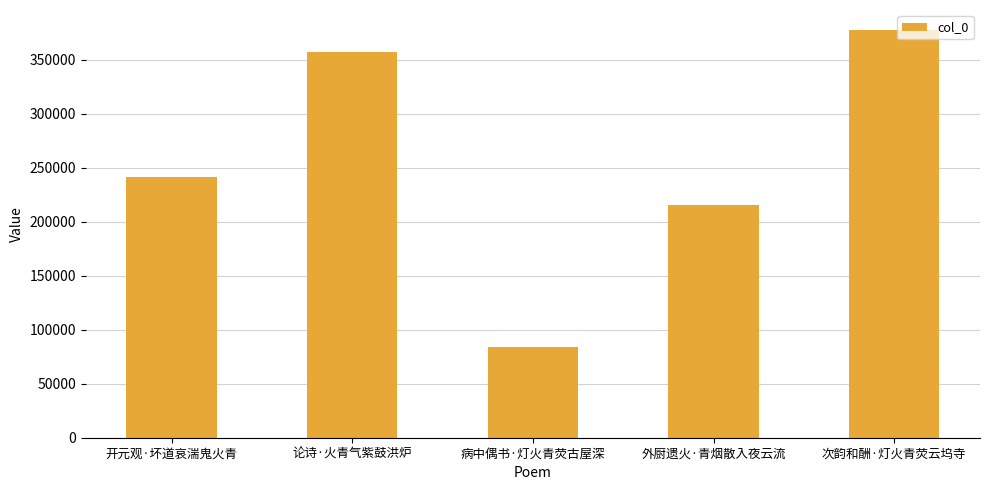

Rank the categories by value from lowest to highest.

病中偶书·灯火青荧古屋深, 外厨遗火·青烟散入夜云流, 开元观·坏道哀湍鬼火青, 论诗·火青气紫鼓洪炉, 次韵和酬·灯火青荧云坞寺